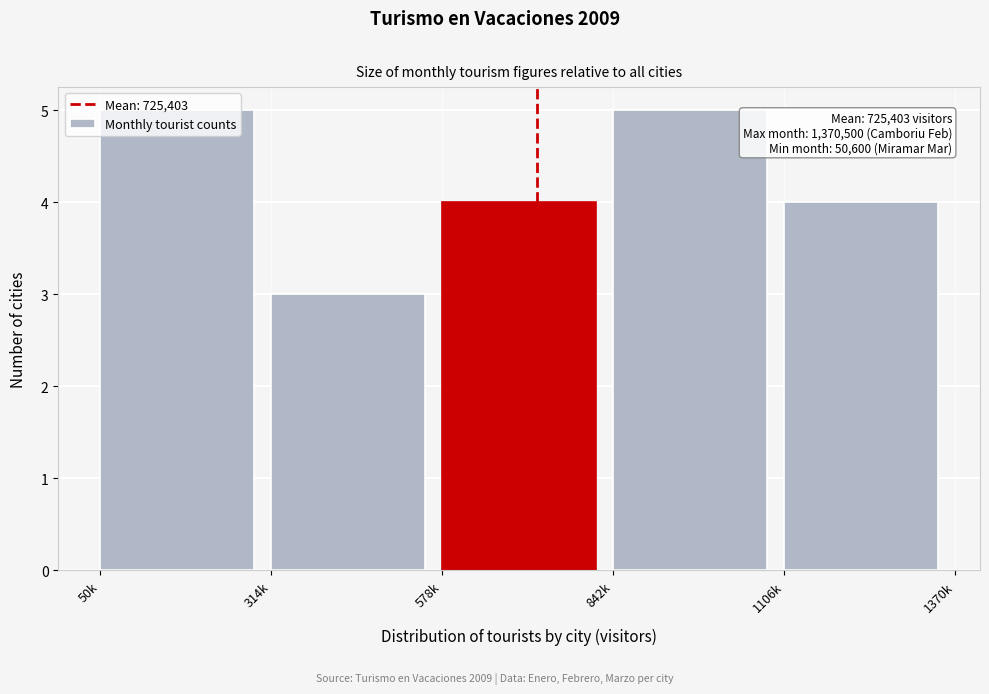

What is the maximum value shown in the chart?

5